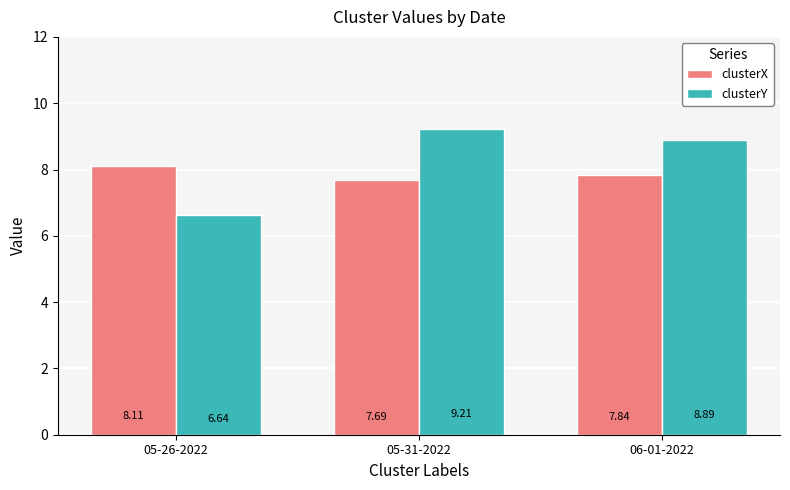

What is the spread (max minus min) of values at 05-26-2022?

1.5